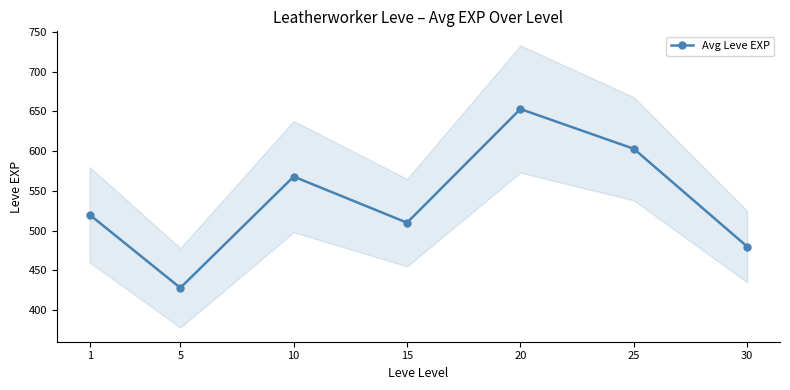

What is the difference between the maximum and minimum values?

225